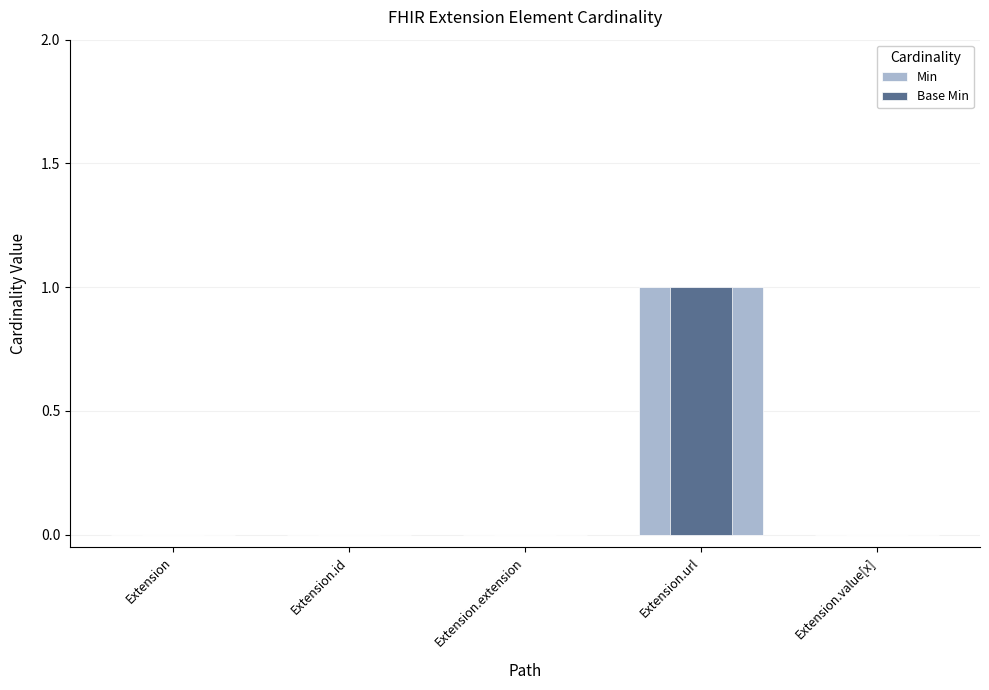

Is it true that Base Min equals 0 at Extension?

False